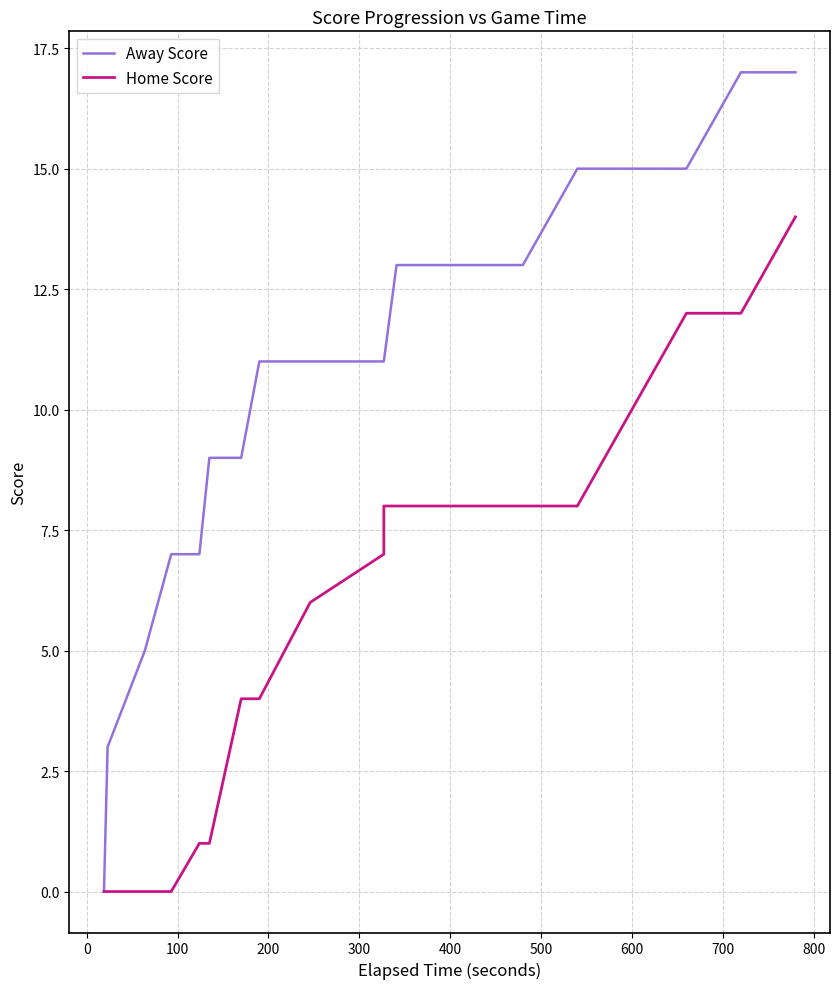

What is the difference between the highest and lowest values at 200?

7